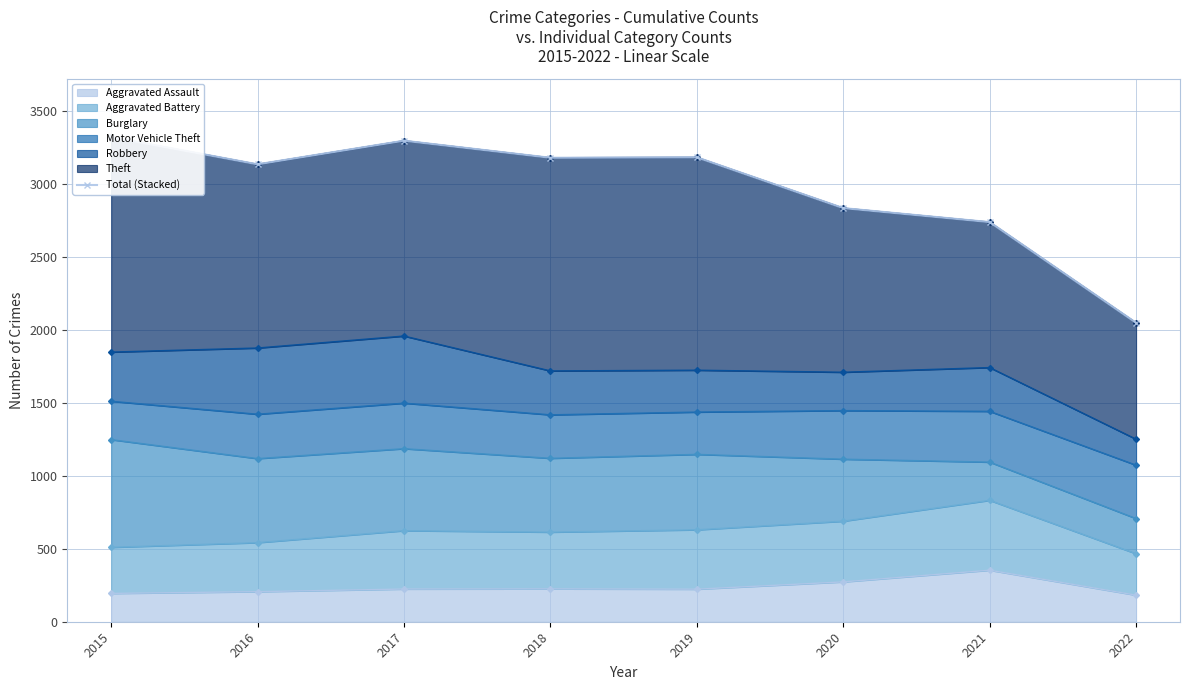

Reading left to right, what are all the values shown in this chart?

3322	3135	3297	3180	3183	2835	2739	2049